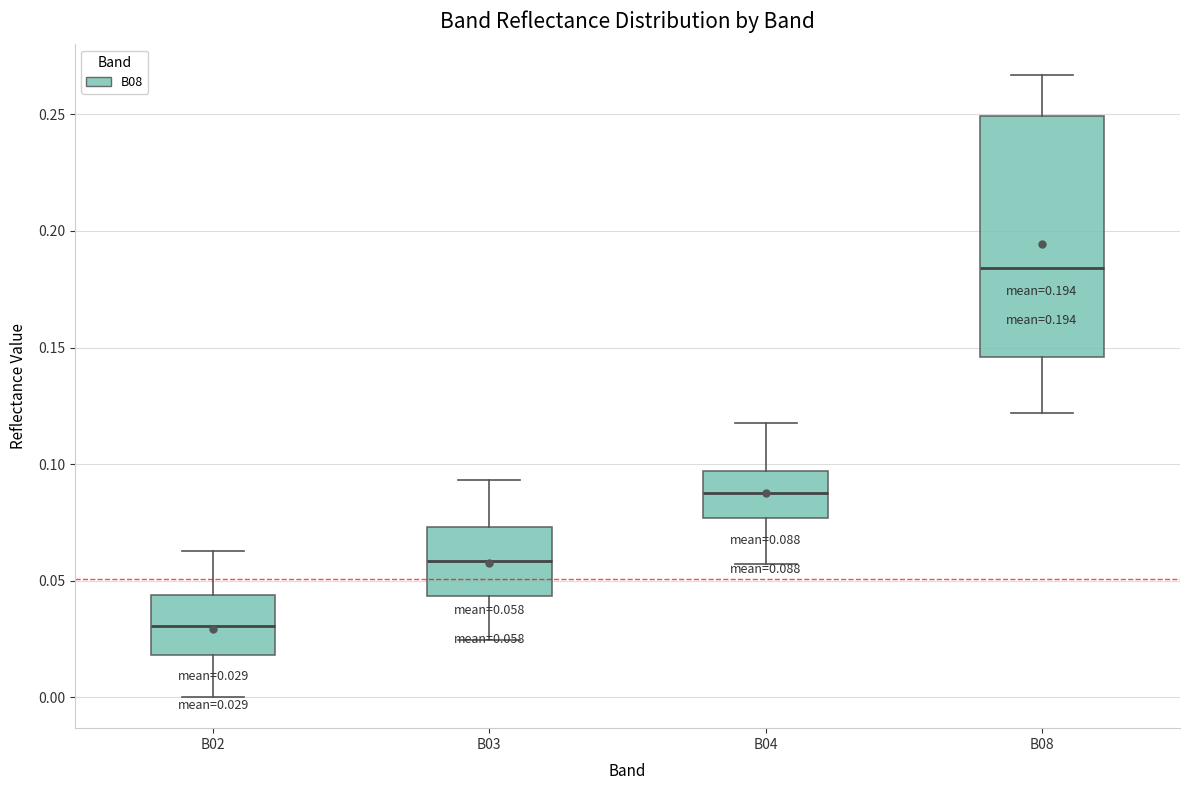

Which box is the tallest, from its lower edge to its upper edge?

B08